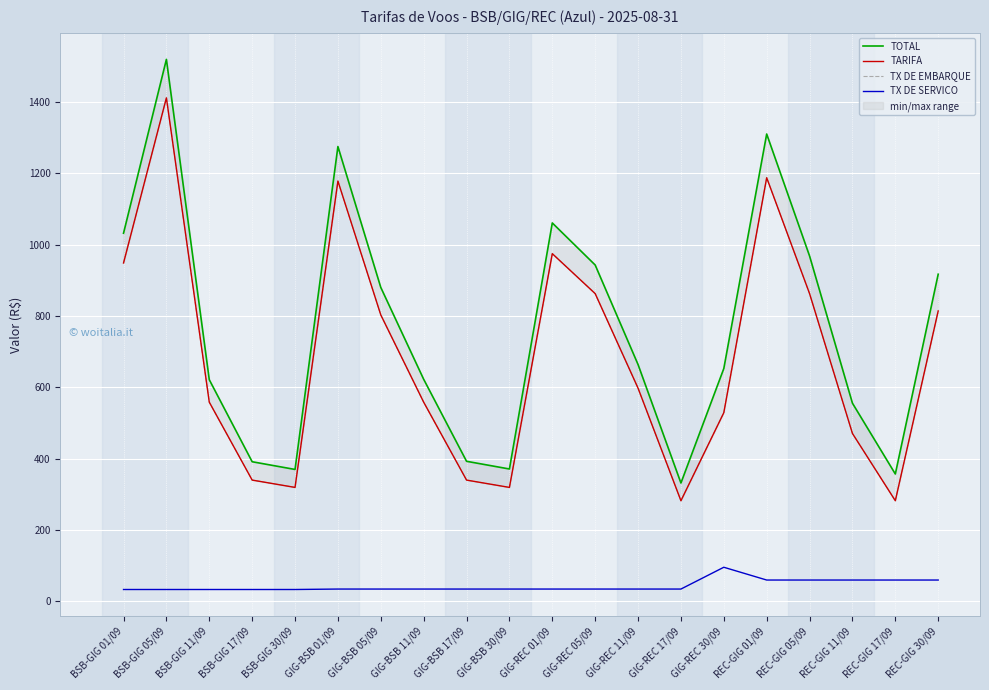

What is the label of the 5th point from the left?

BSB-GIG 30/09